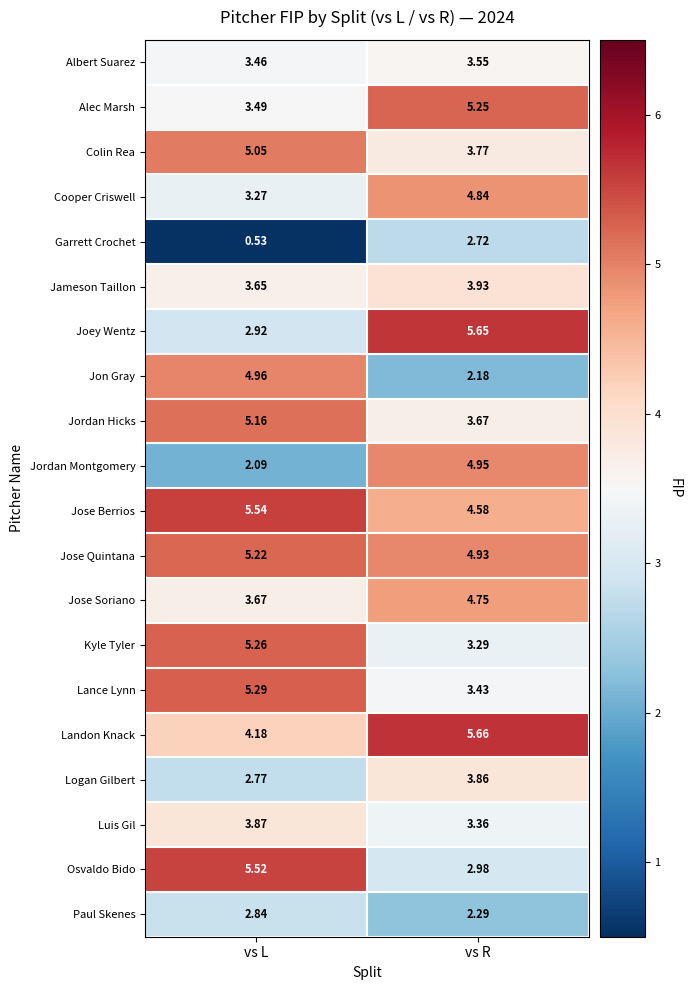

Is the value of Logan Gilbert at vs R greater than the value of Alec Marsh at vs R?

No